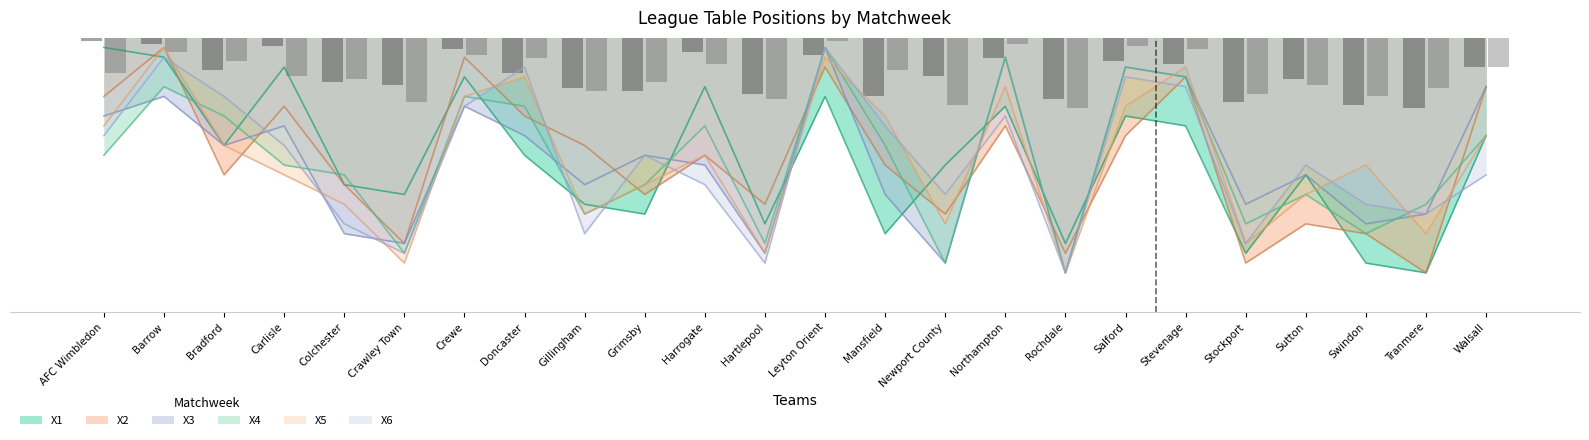

Reading left to right, what are all the values shown in this chart?

X1: AFC Wimbledon=1	Barrow=2	Bradford=11	Carlisle=3	Colchester=15	Crawley Town=16	Crewe=4	Doncaster=12	Gillingham=17	Grimsby=18	Harrogate=5	Hartlepool=19	Leyton Orient=6	Mansfield=20	Newport County=13	Northampton=7	Rochdale=21	Salford=8	Stevenage=9	Stockport=22	Sutton=14	Swindon=23	Tranmere=24	Walsall=10
X2: AFC Wimbledon=6	Barrow=1	Bradford=14	Carlisle=7	Colchester=15	Crawley Town=21	Crewe=2	Doncaster=8	Gillingham=11	Grimsby=16	Harrogate=12	Hartlepool=17	Leyton Orient=3	Mansfield=13	Newport County=18	Northampton=9	Rochdale=22	Salford=10	Stevenage=4	Stockport=23	Sutton=19	Swindon=20	Tranmere=24	Walsall=5
X3: AFC Wimbledon=8	Barrow=6	Bradford=11	Carlisle=9	Colchester=20	Crawley Town=21	Crewe=7	Doncaster=10	Gillingham=15	Grimsby=12	Harrogate=13	Hartlepool=22	Leyton Orient=1	Mansfield=16	Newport County=23	Northampton=2	Rochdale=24	Salford=3	Stevenage=4	Stockport=17	Sutton=14	Swindon=19	Tranmere=18	Walsall=5
X4: AFC Wimbledon=12	Barrow=5	Bradford=8	Carlisle=13	Colchester=14	Crawley Town=22	Crewe=6	Doncaster=7	Gillingham=18	Grimsby=15	Harrogate=9	Hartlepool=21	Leyton Orient=1	Mansfield=11	Newport County=23	Northampton=2	Rochdale=24	Salford=3	Stevenage=4	Stockport=19	Sutton=16	Swindon=20	Tranmere=17	Walsall=10
X5: AFC Wimbledon=9	Barrow=1	Bradford=11	Carlisle=14	Colchester=17	Crawley Town=23	Crewe=6	Doncaster=4	Gillingham=18	Grimsby=15	Harrogate=12	Hartlepool=22	Leyton Orient=2	Mansfield=8	Newport County=19	Northampton=5	Rochdale=24	Salford=7	Stevenage=3	Stockport=21	Sutton=16	Swindon=13	Tranmere=20	Walsall=10
X6: AFC Wimbledon=10	Barrow=2	Bradford=6	Carlisle=11	Colchester=19	Crawley Town=22	Crewe=7	Doncaster=3	Gillingham=20	Grimsby=12	Harrogate=15	Hartlepool=23	Leyton Orient=1	Mansfield=9	Newport County=16	Northampton=8	Rochdale=24	Salford=4	Stevenage=5	Stockport=21	Sutton=13	Swindon=17	Tranmere=18	Walsall=14